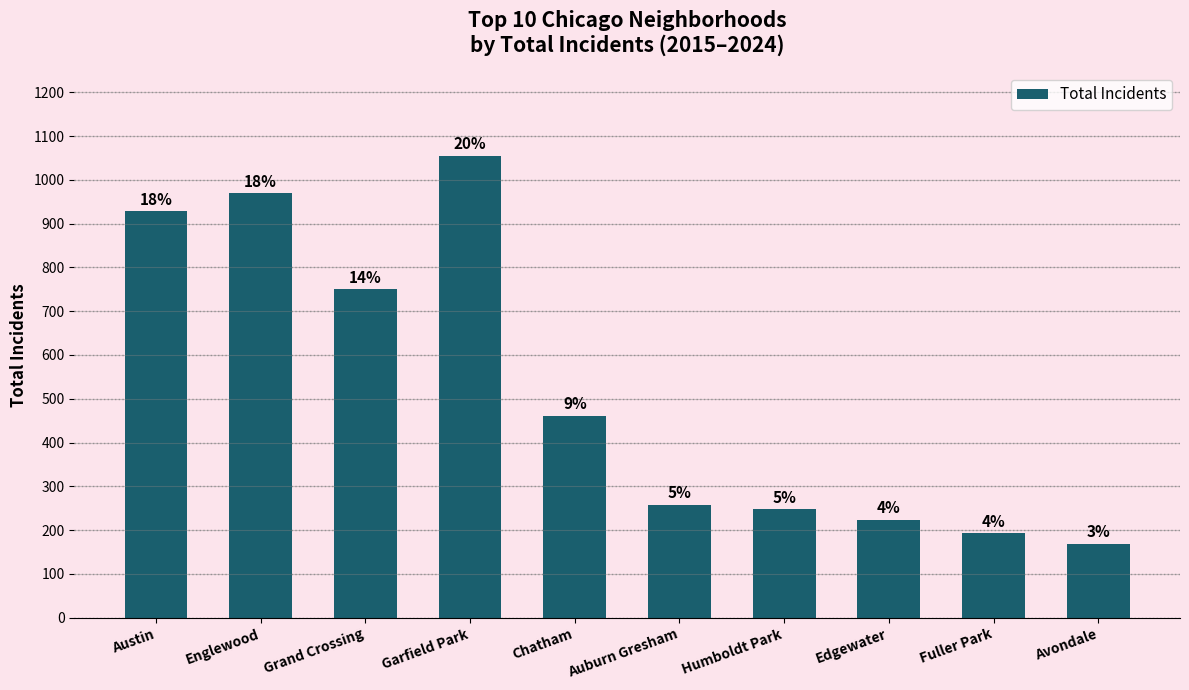

What is the sum of the values at Humboldt Park and Grand Crossing?

997